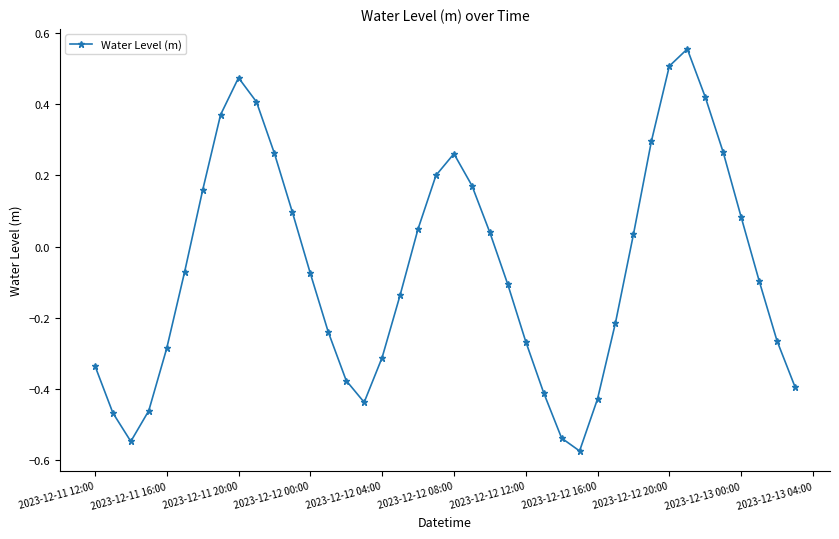

How many interior local peaks (higher than both neighbors) does the data have?

3